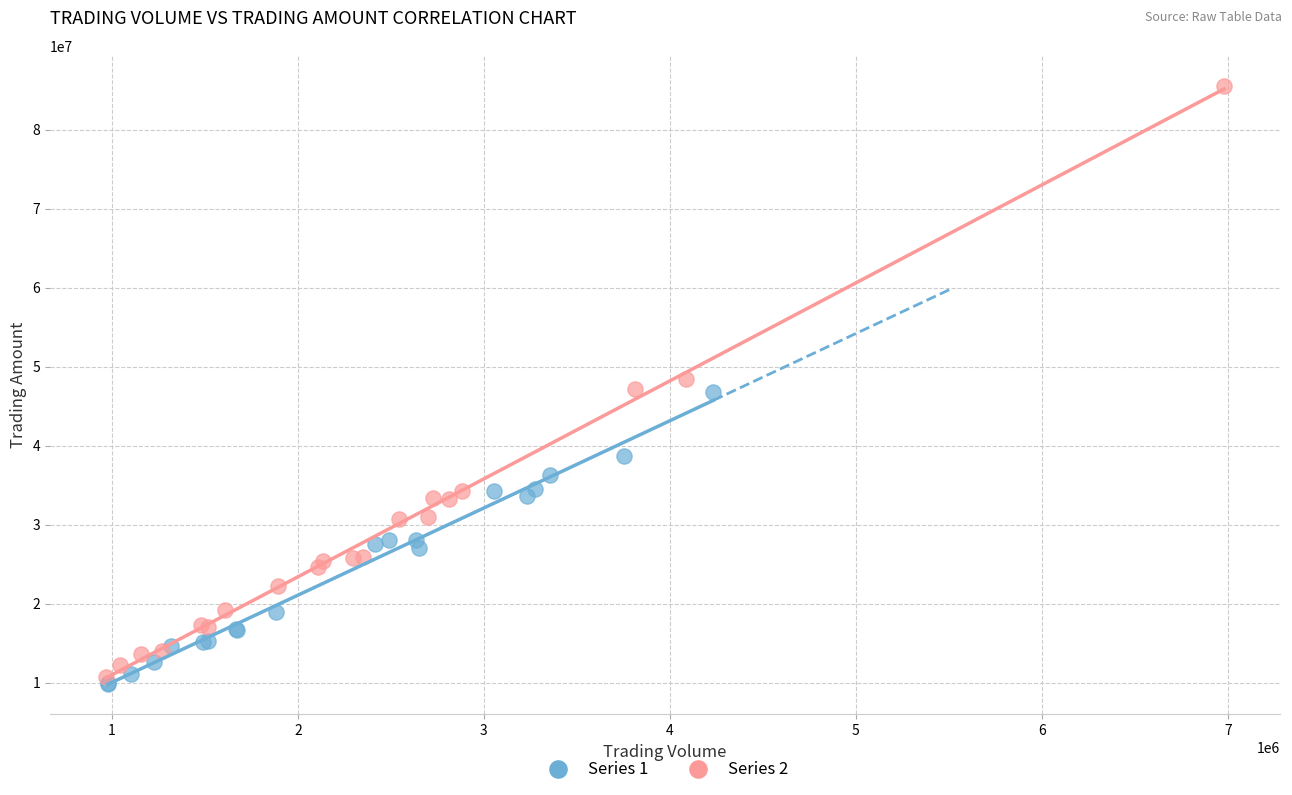

Which series reaches the maximum Y coordinate?

Series 2